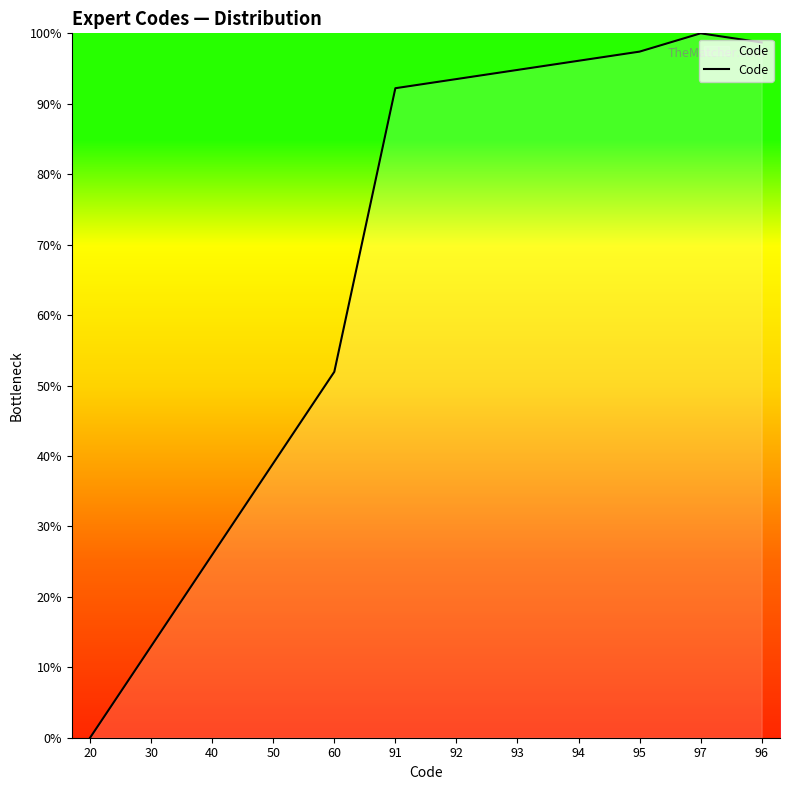

What position from the left is 95?

10